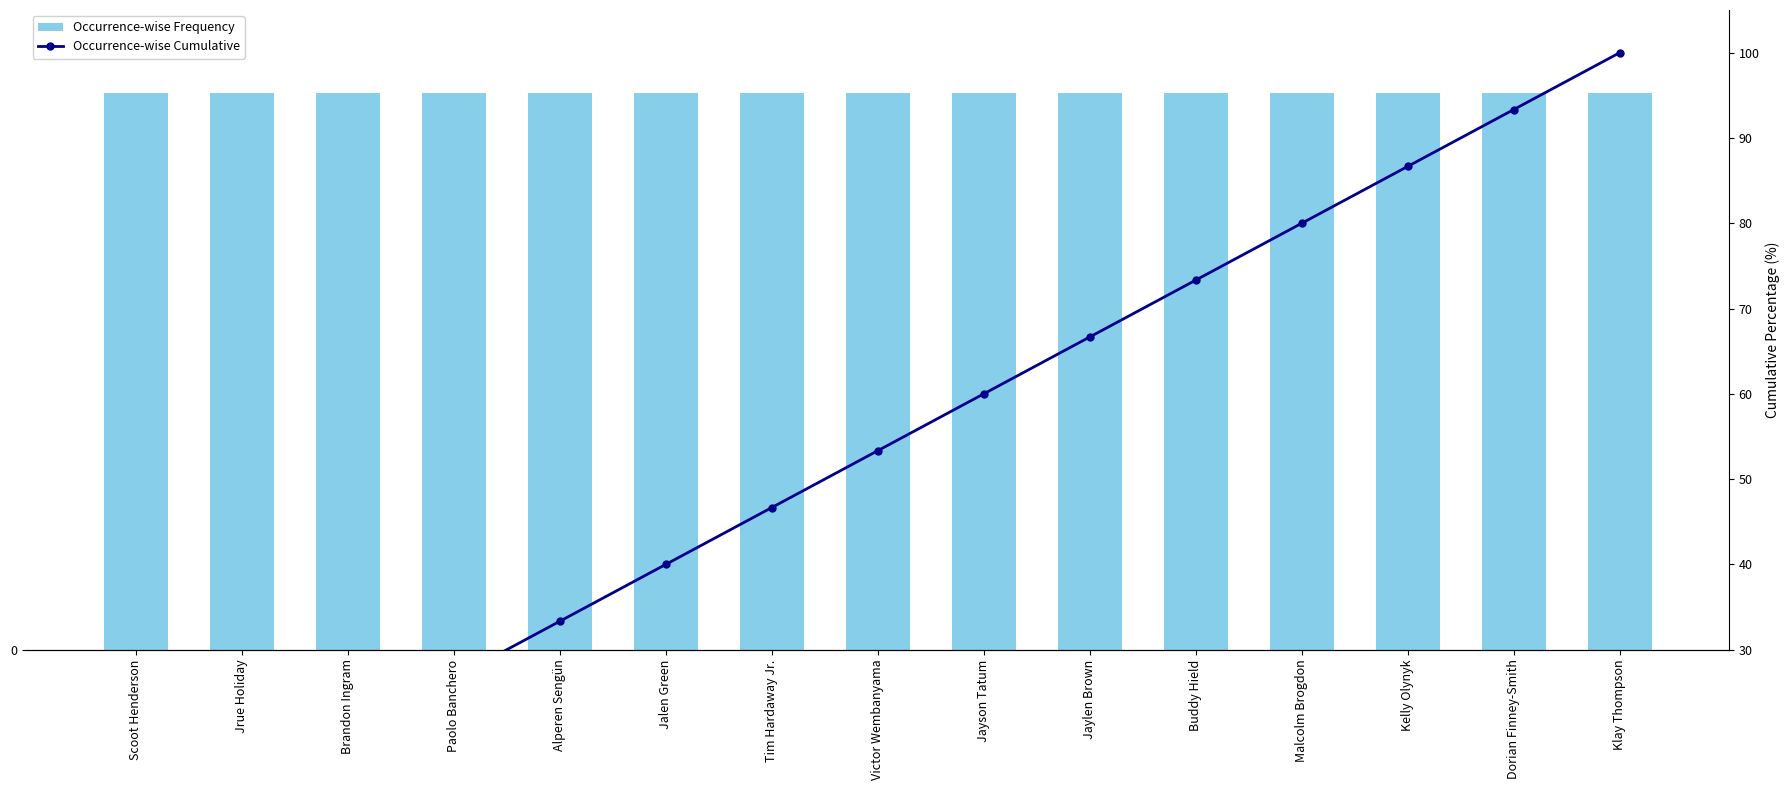

What is the sum of all Occurrence-wise Cumulative values?

800.0